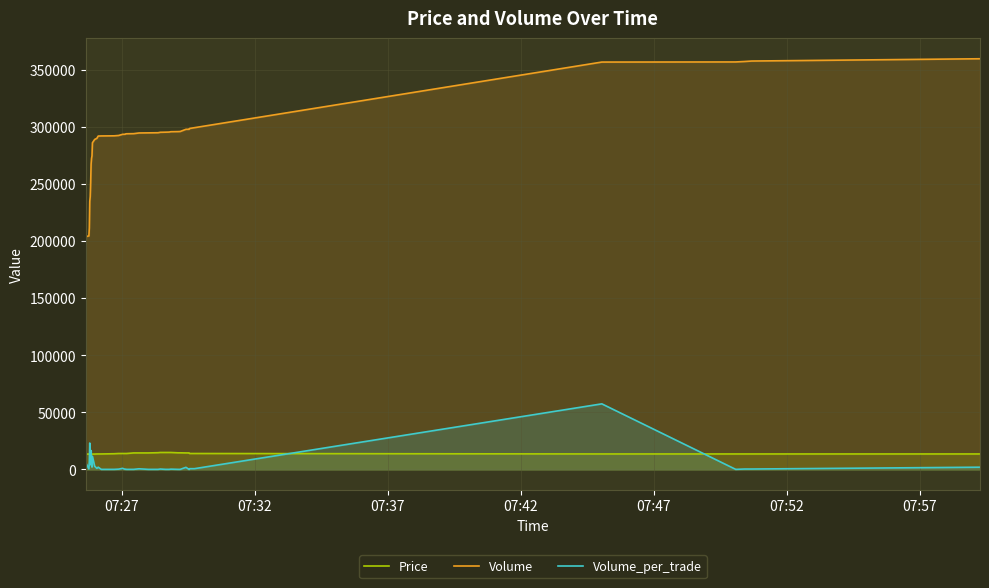

Which series ends up on top after the final intersection of Volume_per_trade and Price?

Price